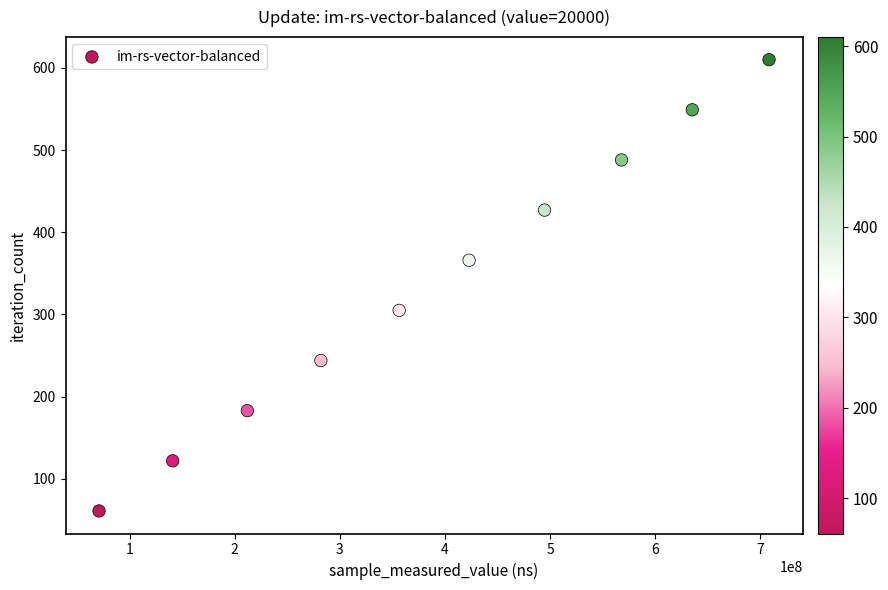

What is the range of X values (max minus min)?

637472366